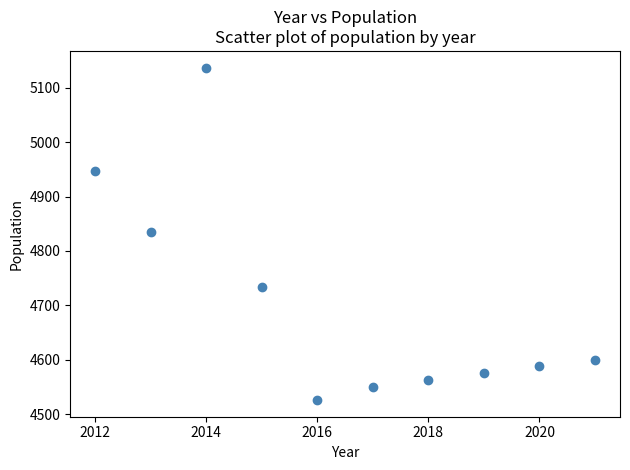

What is the average Y value?

4705